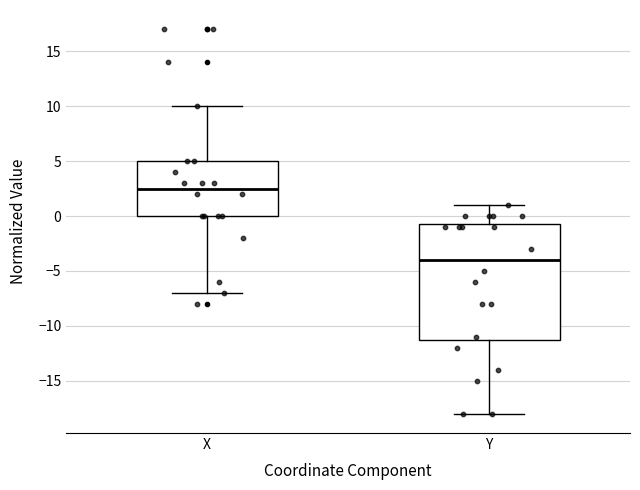

Which box's median line is the lowest?

Y